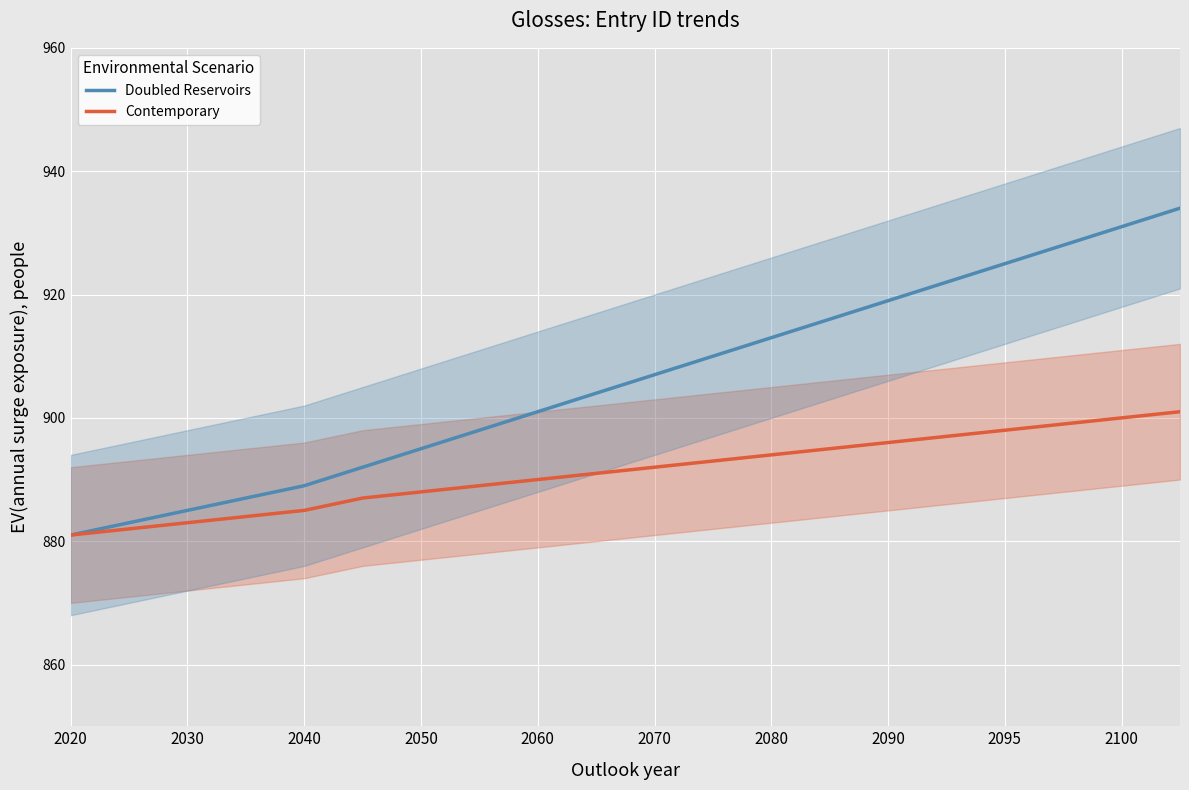

The Doubled Reservoirs series shows 1578 at 2080. True or false?

False